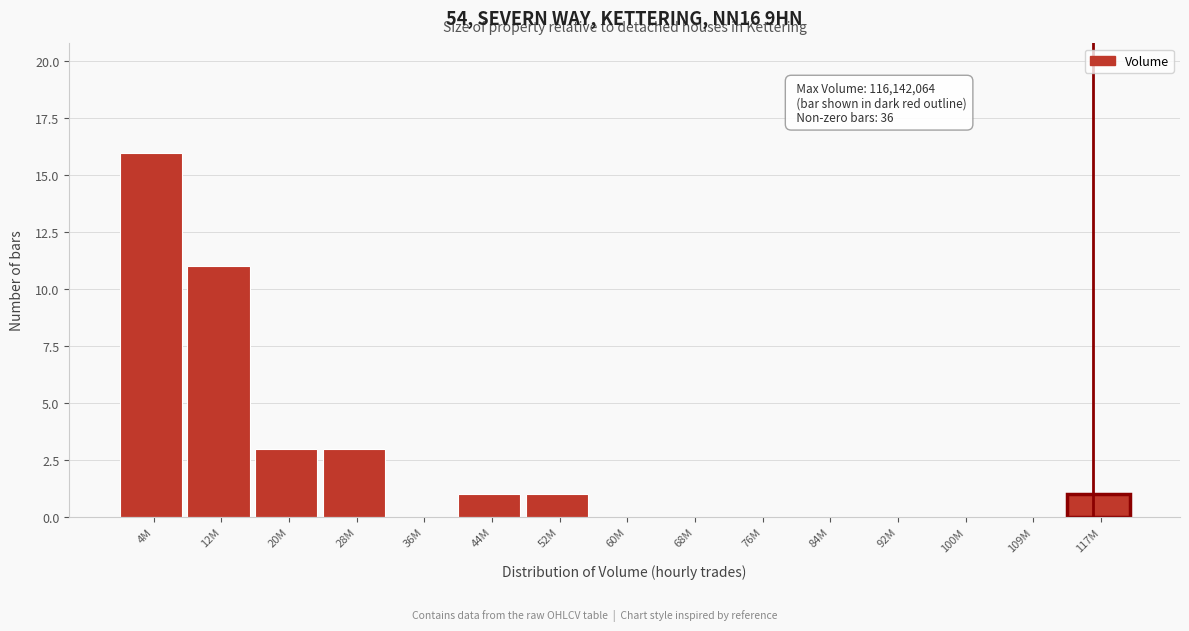

Reading left to right, what are all the values shown in this chart?

4M=16	12M=11	20M=3	28M=3	36M=0	44M=1	52M=1	60M=0	68M=0	76M=0	84M=0	92M=0	100M=0	109M=0	117M=1